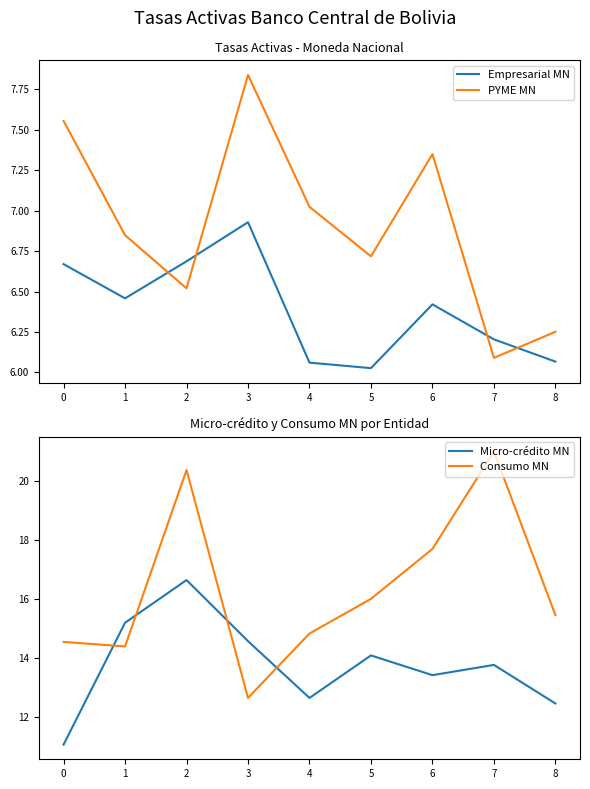

How many data points does each series have?

9